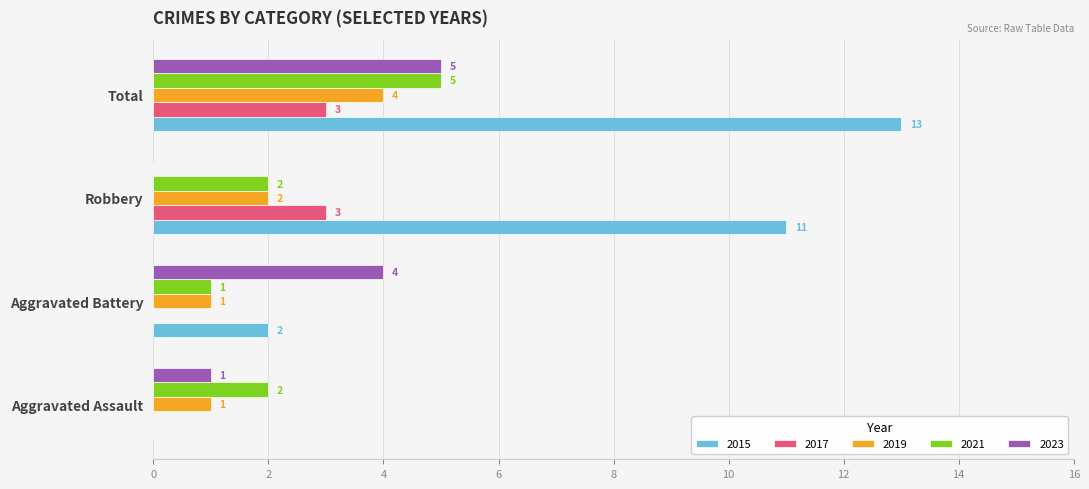

True or false: 2021 has a value of 3 at Aggravated Assault.

False